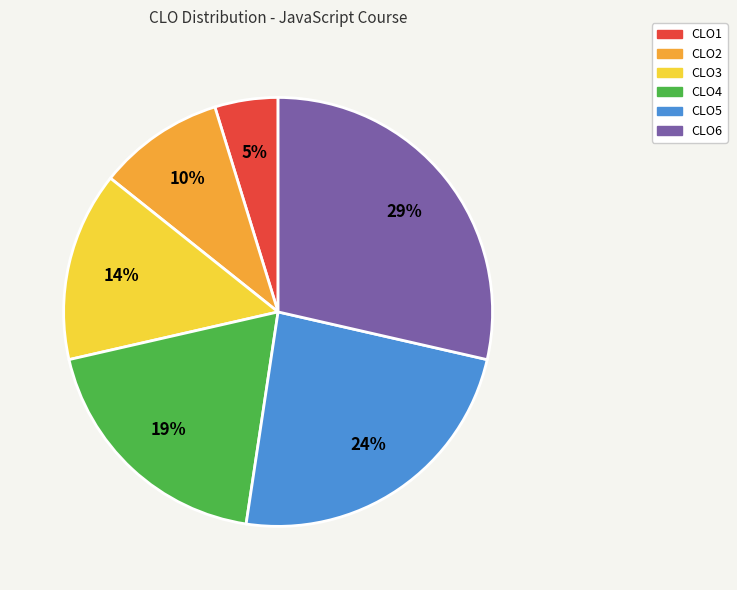

To the nearest percent, what is the combined percentage of CLO3 and CLO2?

24%